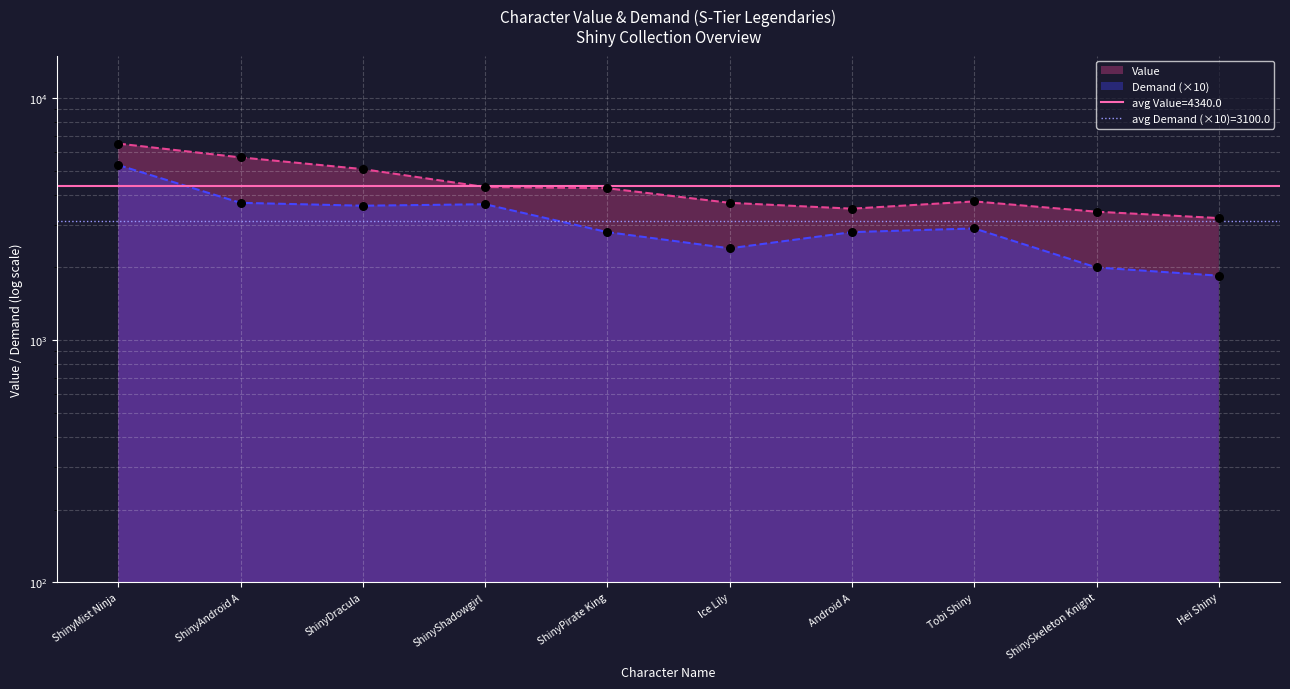

Which series has the largest total across all categories?

Value